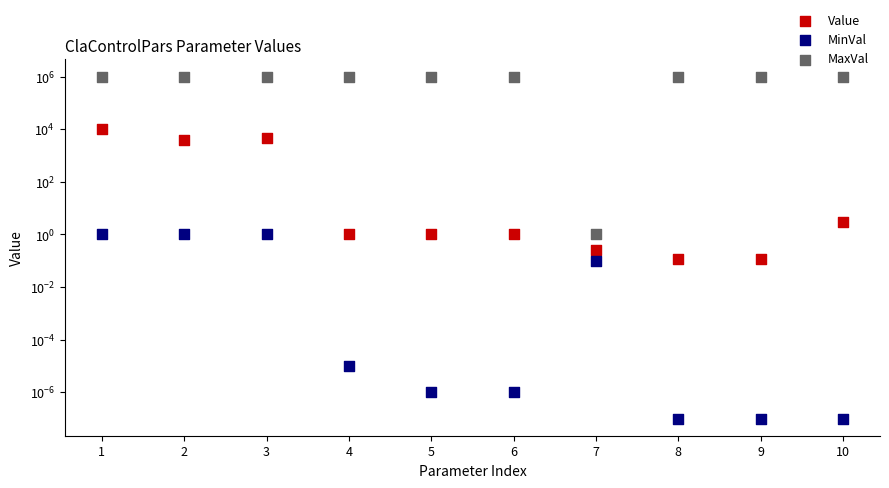

What is the total value across all series at 6?

1000001.0